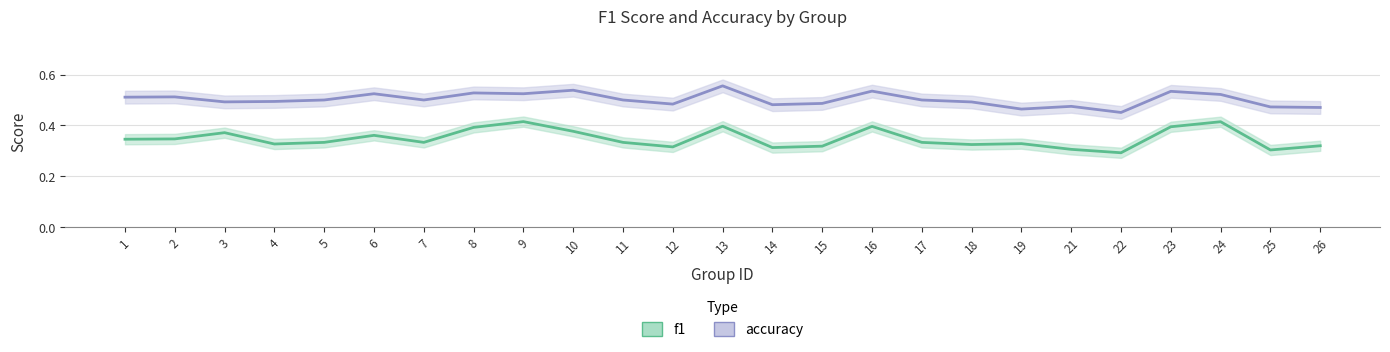

True or false: f1 has a value of 0.3 at 17.

True